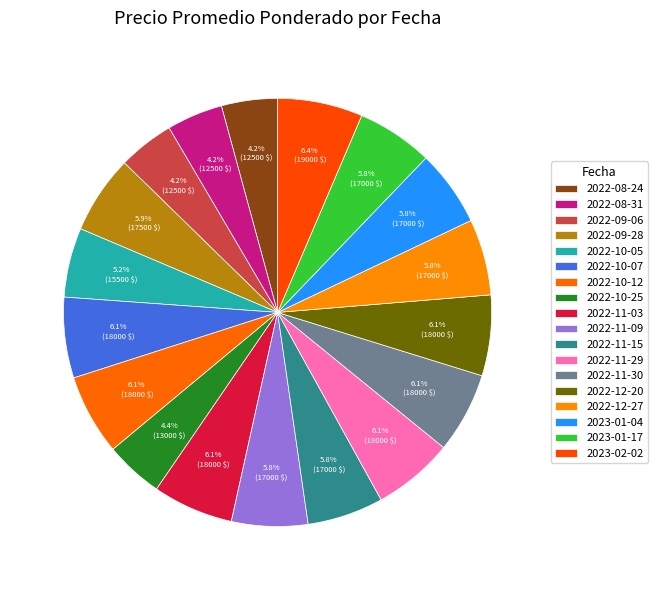

What is the smallest slice in the pie chart?

2022-08-24